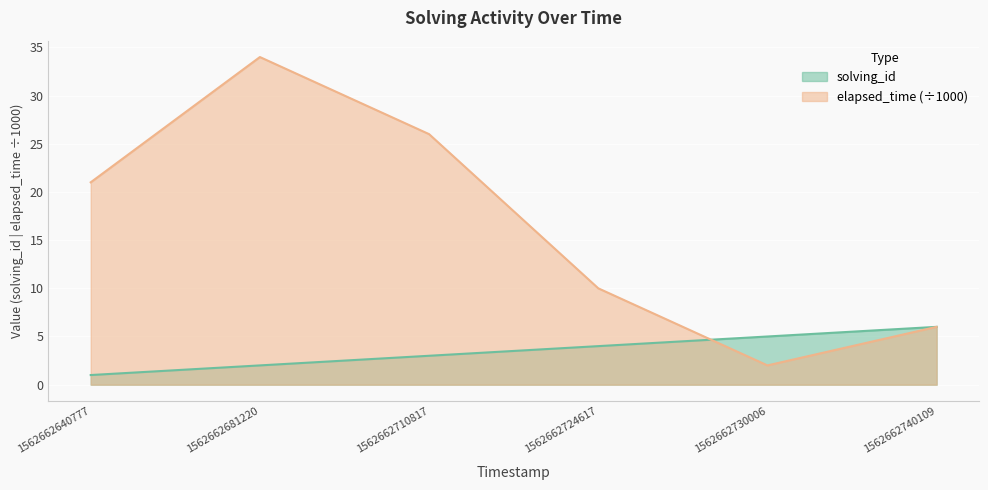

What is the value of the solving_id point at the 1st from the left?

1